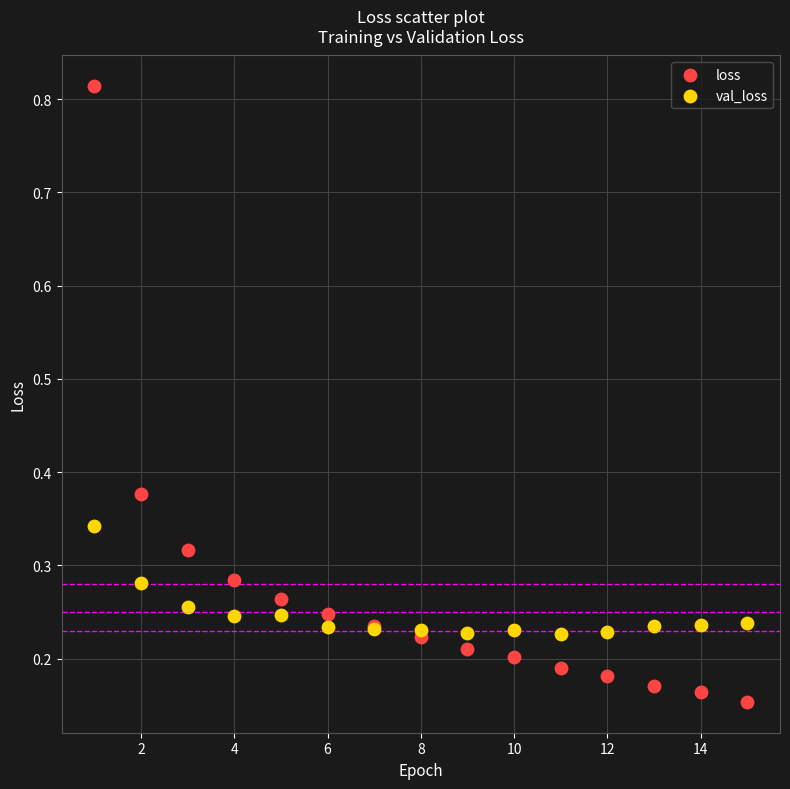

Which series has the widest spread of Y values?

loss